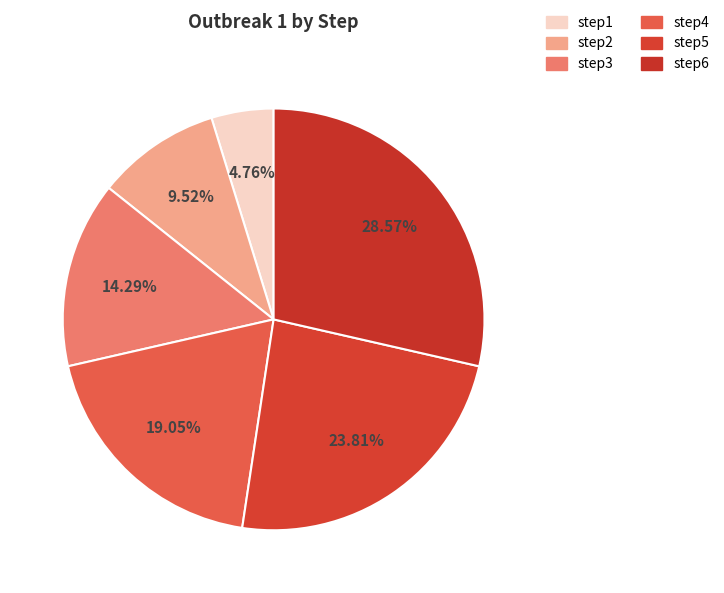

Is it true that step6 is 29% of the pie?

True